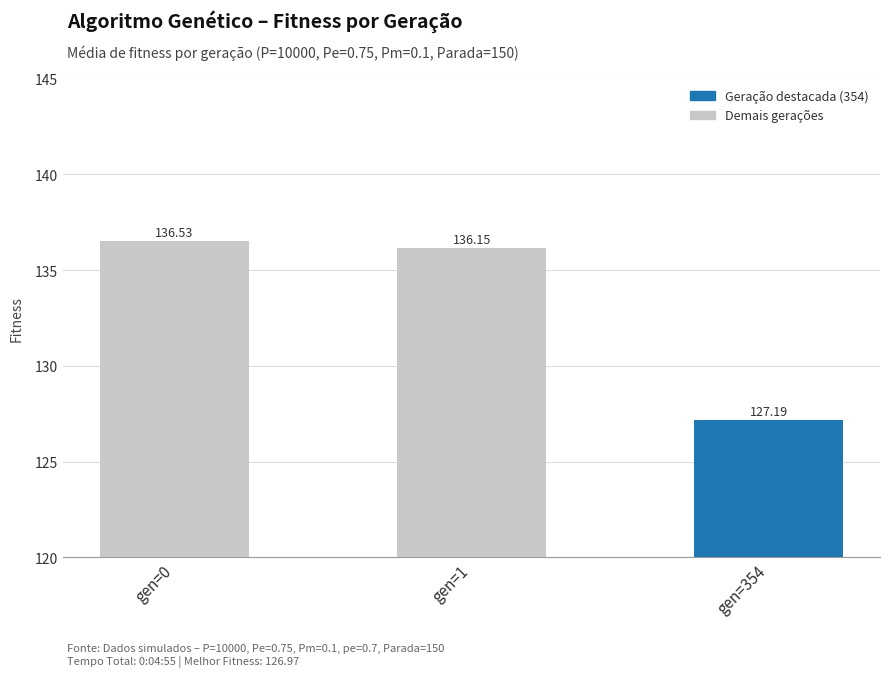

At how many categories does at least one series exceed 133?

3